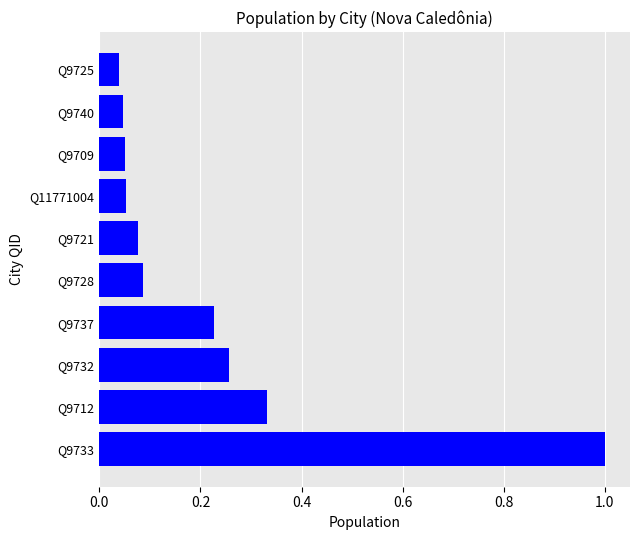

What is the sum of all values?

2.2